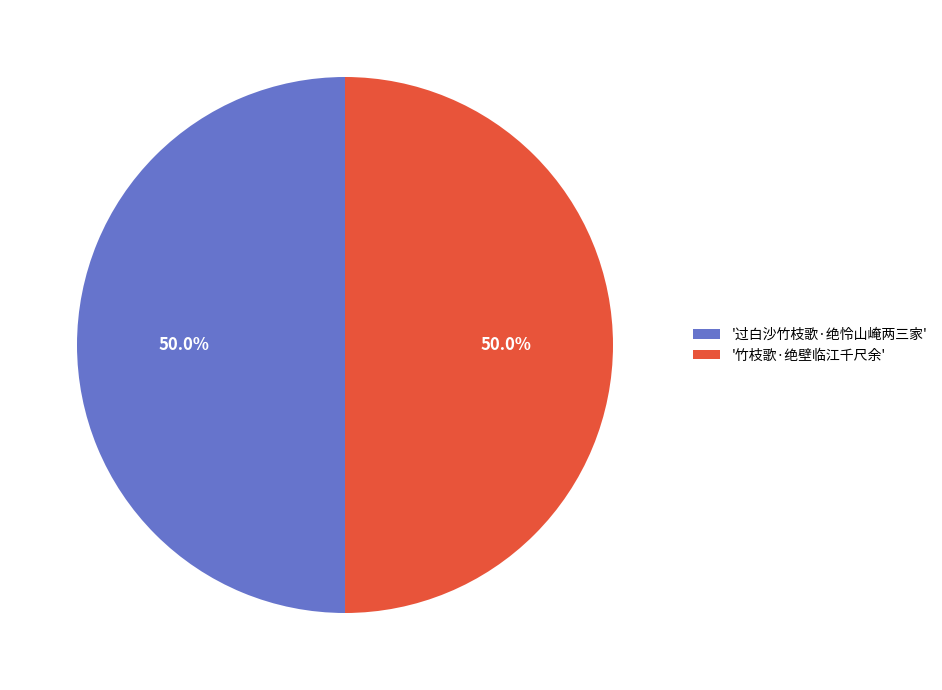

How much of the chart is everything except '竹枝歌·绝壁临江千尺余'?

50.0%